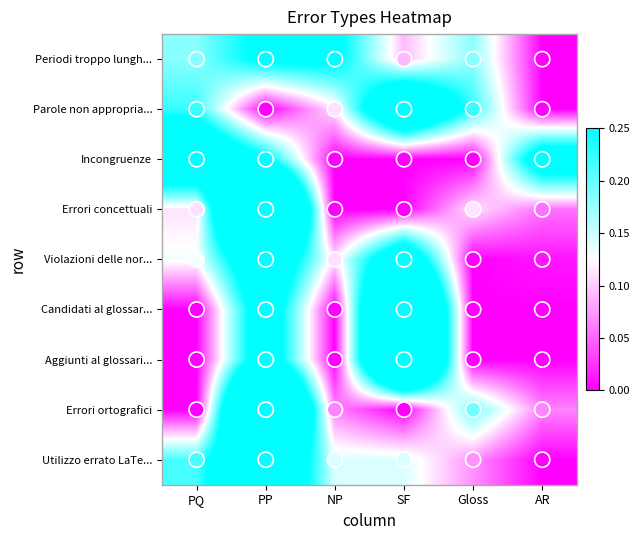

At how many categories does at least one series exceed 0?

6